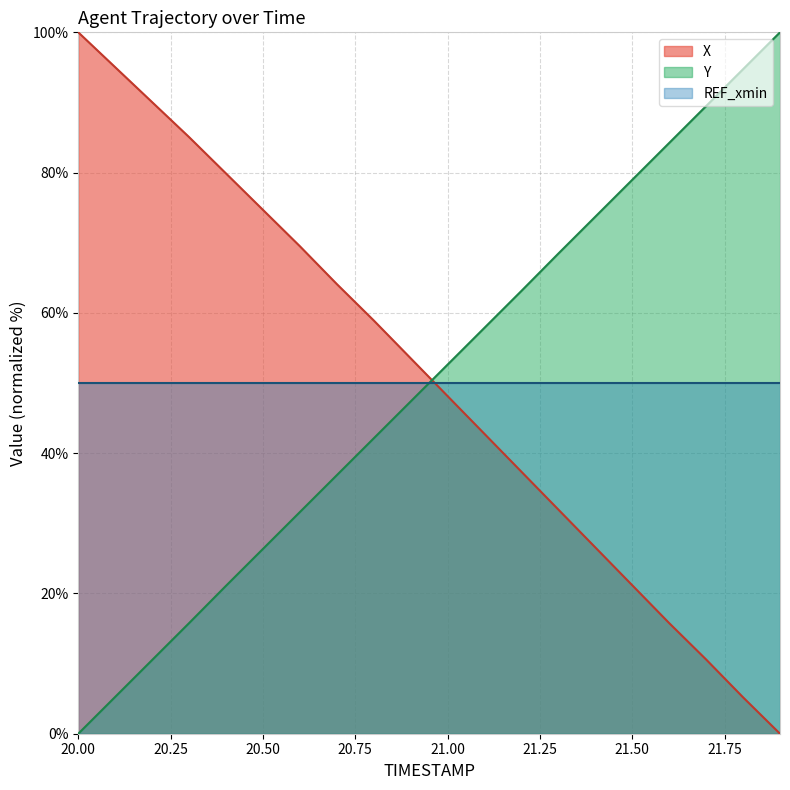

What is the difference between the X values at 20.5 and 20.4?

5.2